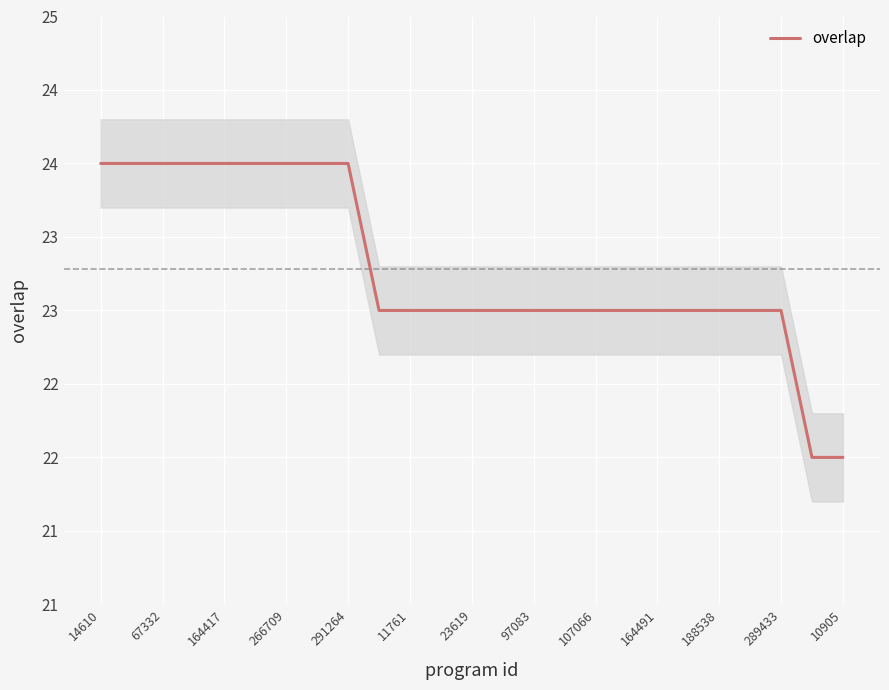

What position from the right is 23?

2